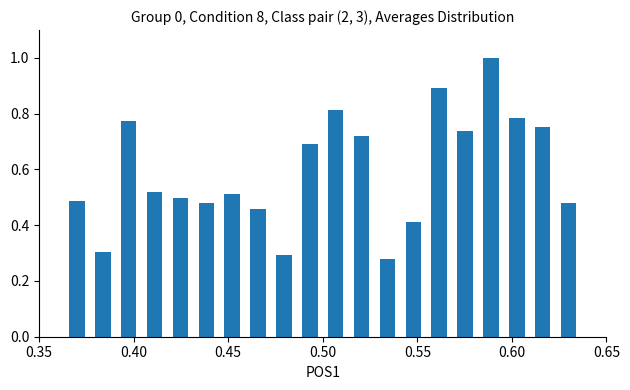

What is the maximum value shown in the chart?

1.0